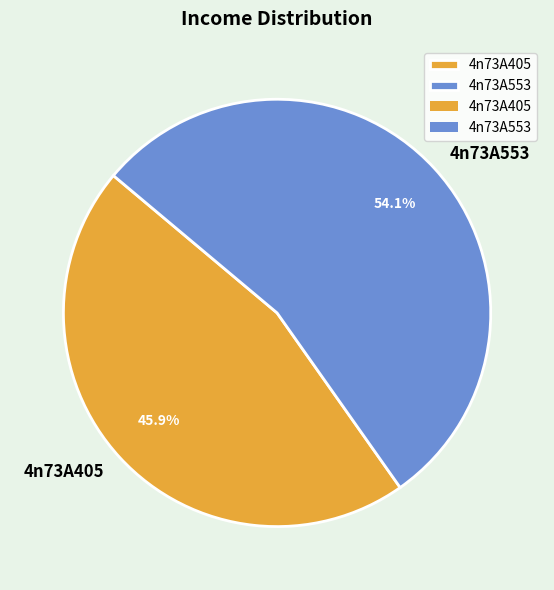

What is the ratio of the value at 4n73A405 to the value at 4n73A553?

0.8